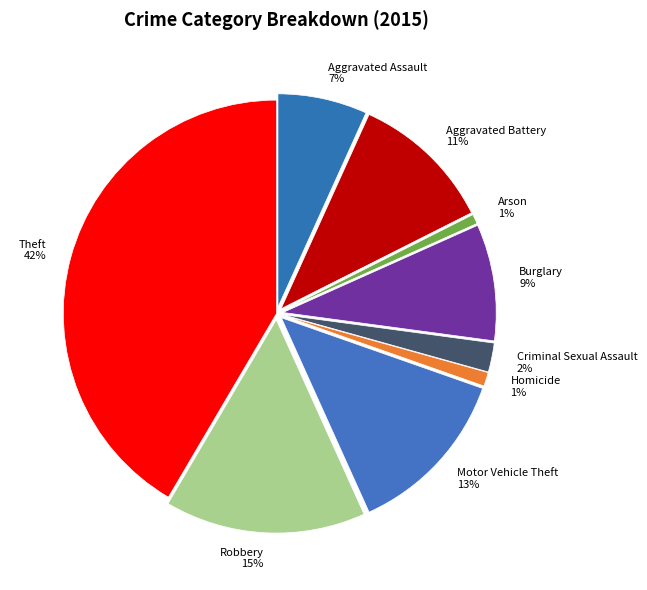

What percentage is the Criminal Sexual Assault 2% slice, to the nearest percent?

2%